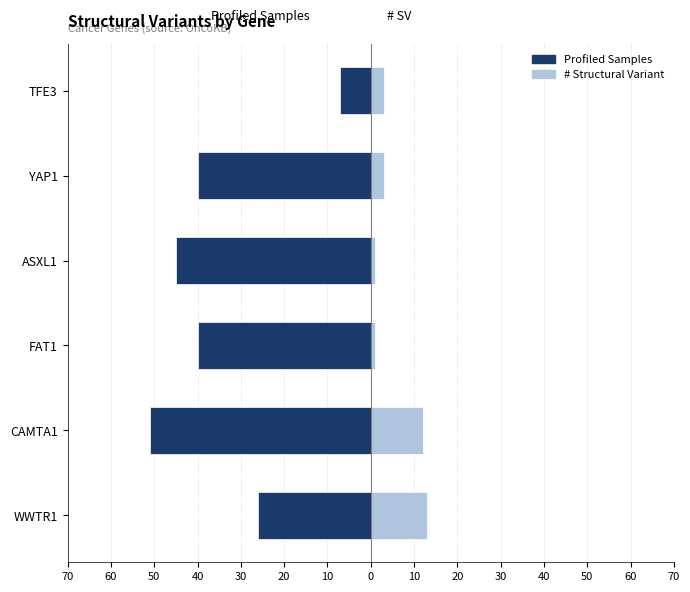

How many distinct data groups are displayed?

2